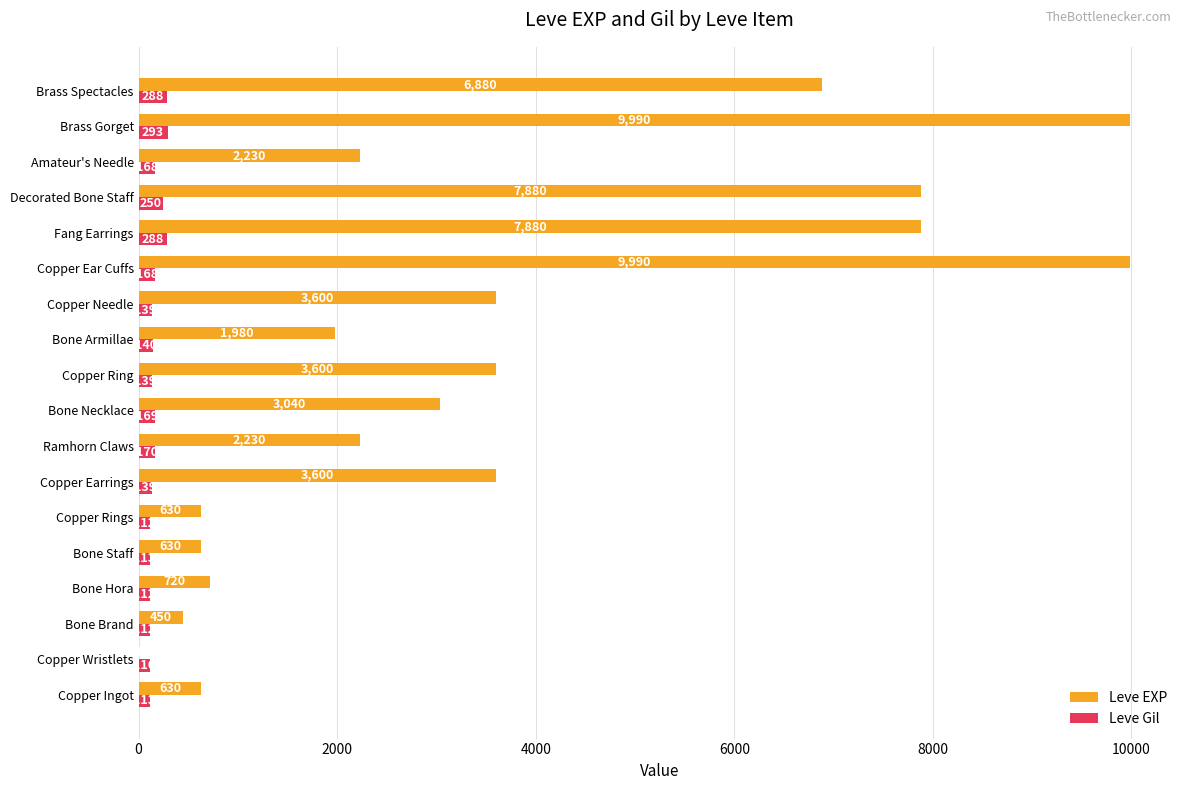

Read the Leve EXP value at Copper Ingot, to the nearest 100.

600